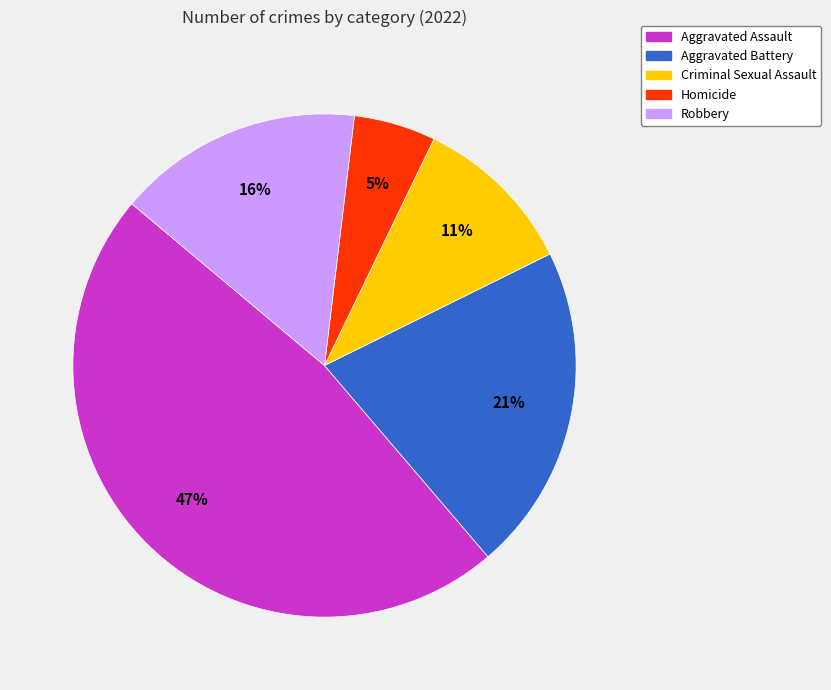

Count the number of slices in the pie.

5